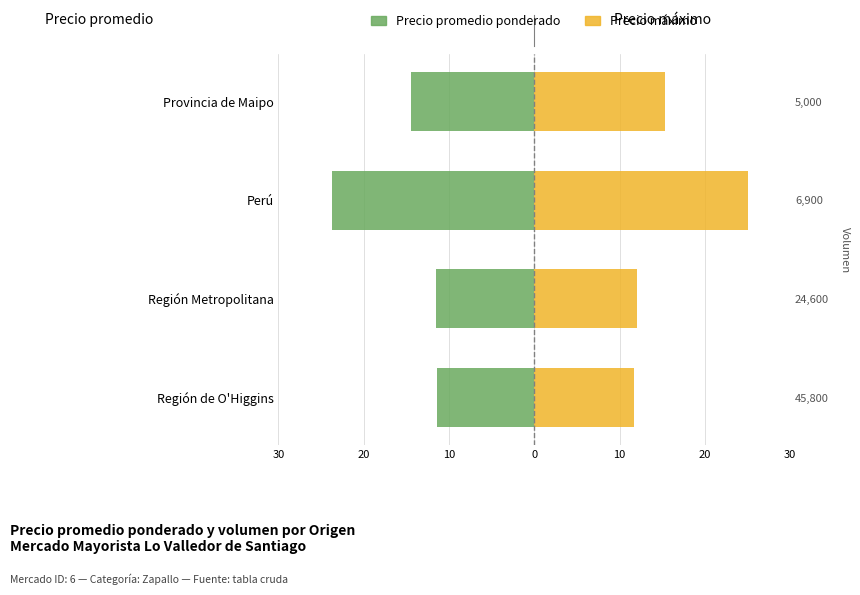

Reading left to right, extract all data points from this chart.

Precio promedio ponderado: -11.4	-11.5	-23.8	-14.5
Precio máximo: 11.7	12.1	25.0	15.3